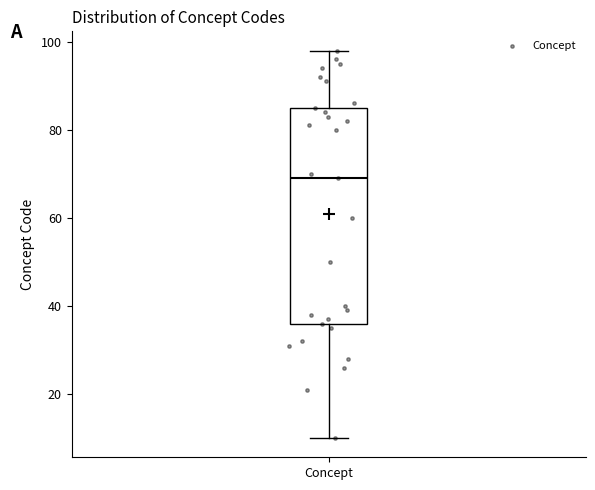

Read this box plot against the y-axis: the position of the median line, the range covered by the box, and the ends of both whiskers. The values are not printed on the chart, so give them approximately, as read against the axis.

median 70, box 36 to 86, whiskers 10 to 98